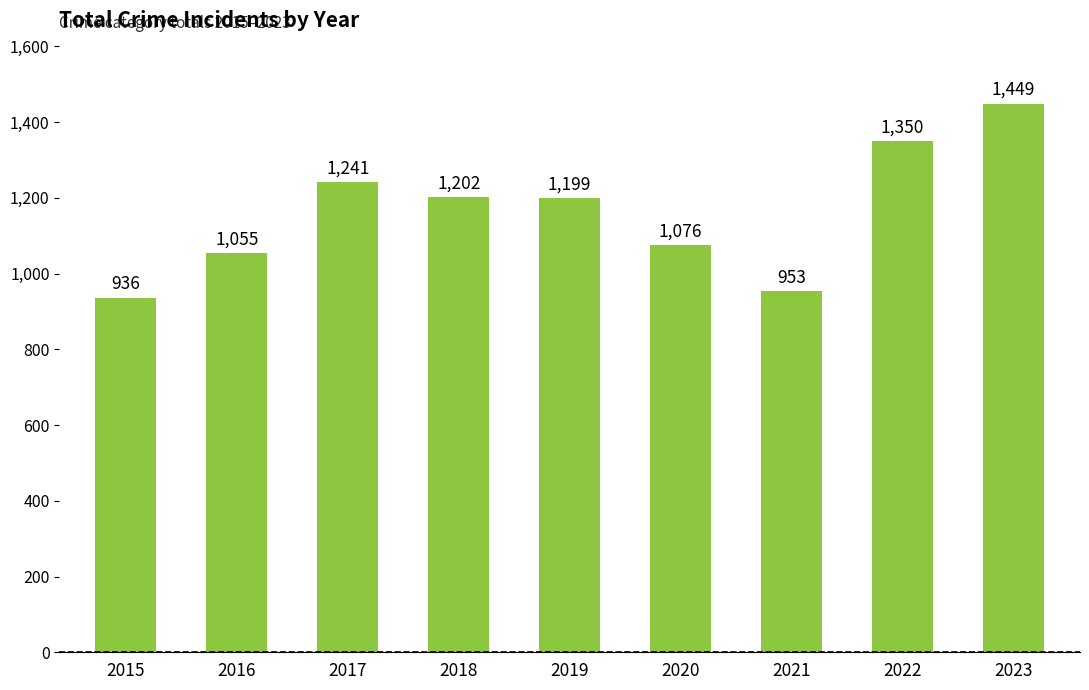

What value does the data have at 2023?

1449